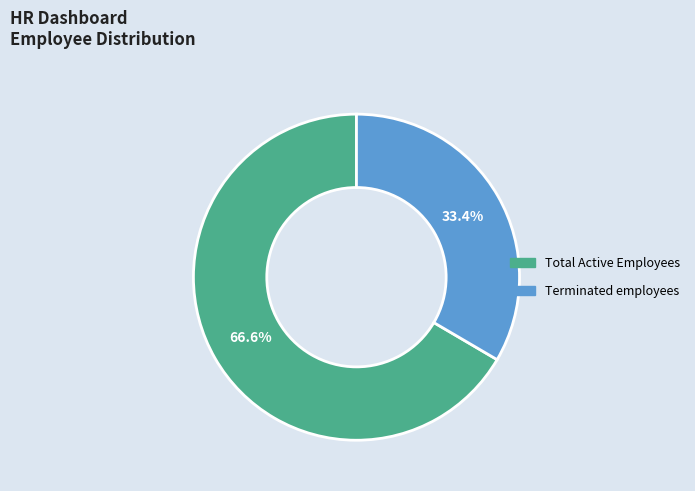

To the nearest percent, what percentage of the pie is Total Active Employees?

67%